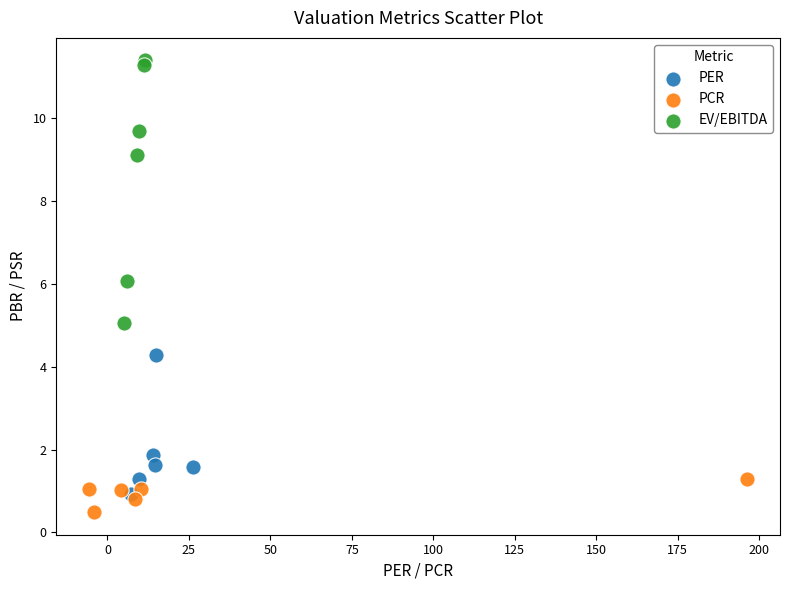

Which series contains the highest Y value?

EV/EBITDA